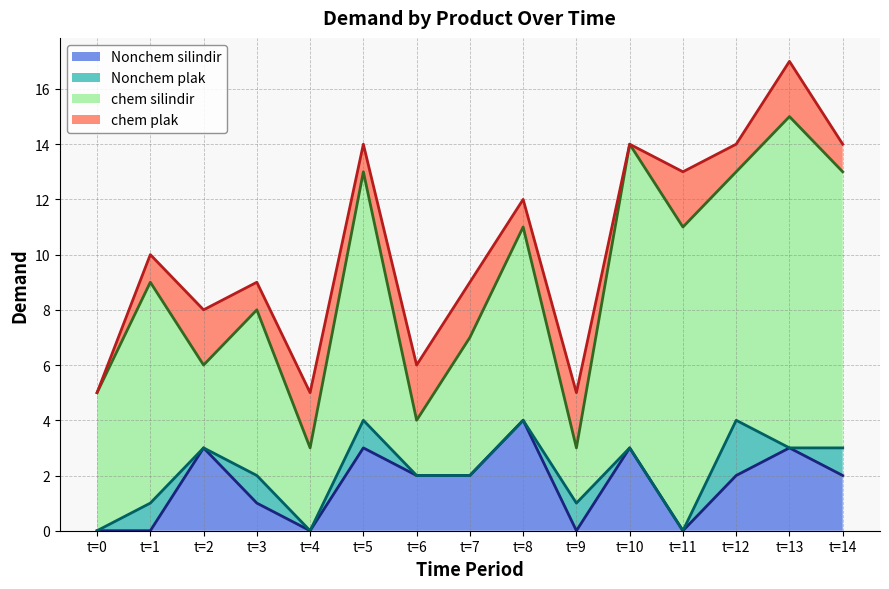

True or false: Nonchem silindir and chem silindir cross at least once.

False